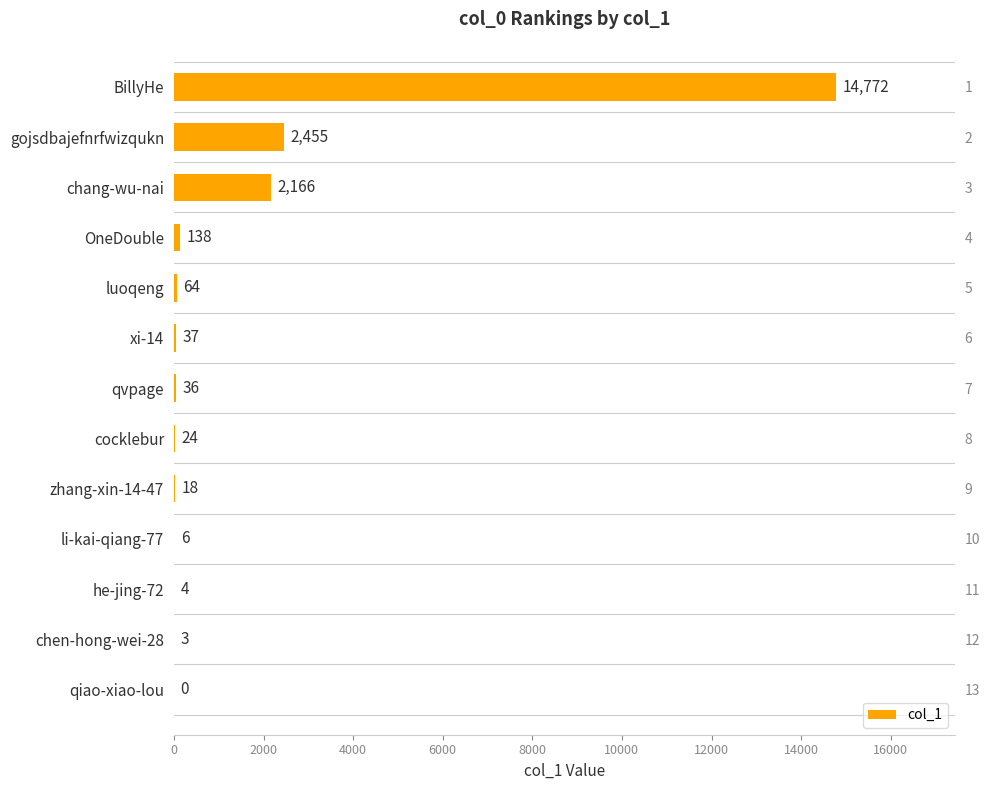

How many data points are less than 36?

6